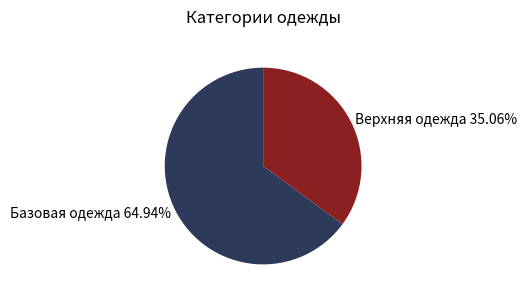

What is the ratio of the value at Верхняя одежда to the value at Базовая одежда?

0.5